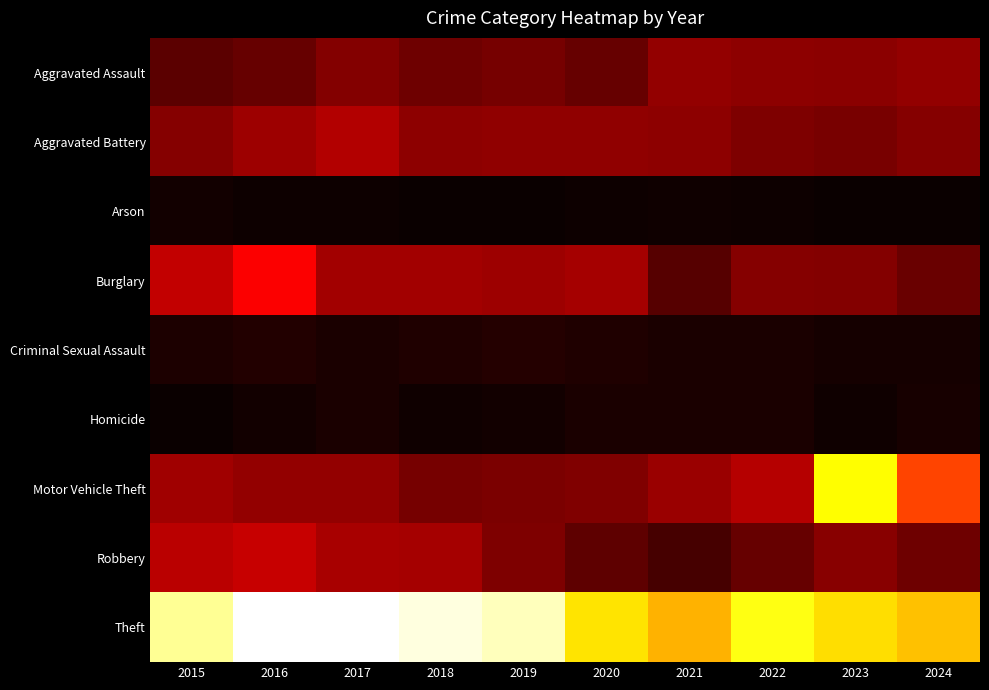

Between 2021 and 2020, which is larger?

2021